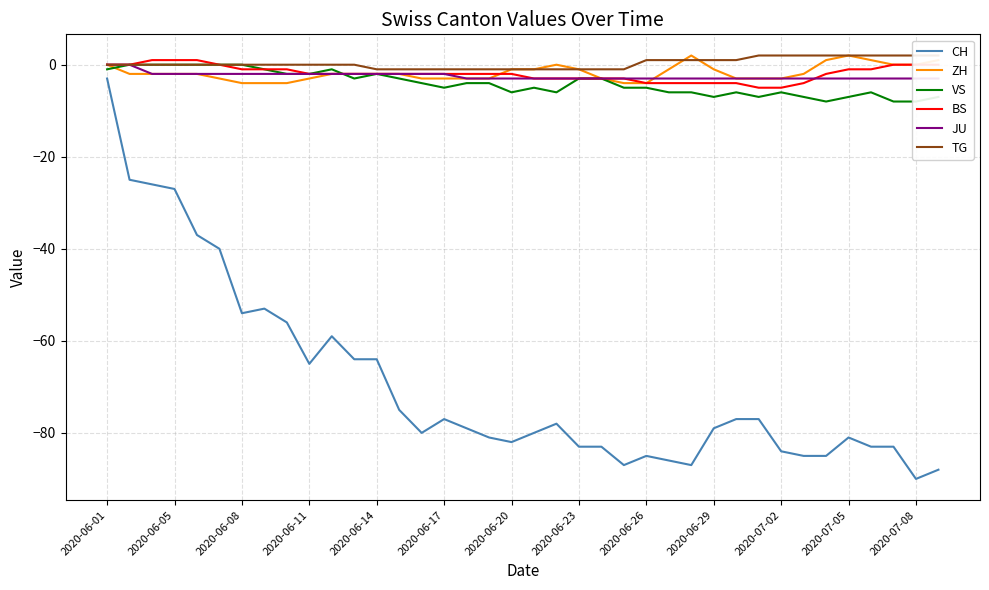

What is the maximum value for CH?

-3